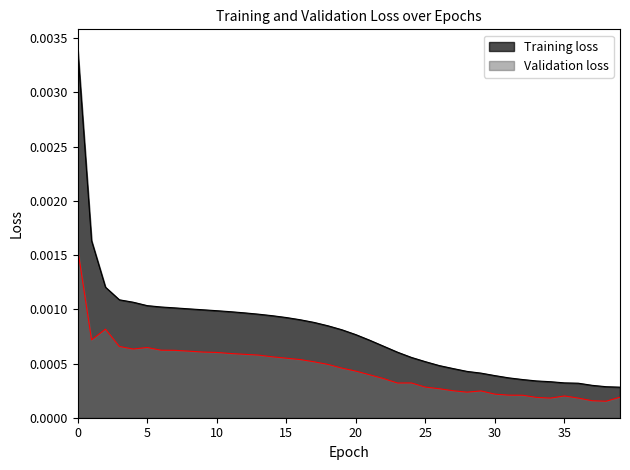

Between 12 and 21, which series saw the biggest shift?

Training loss